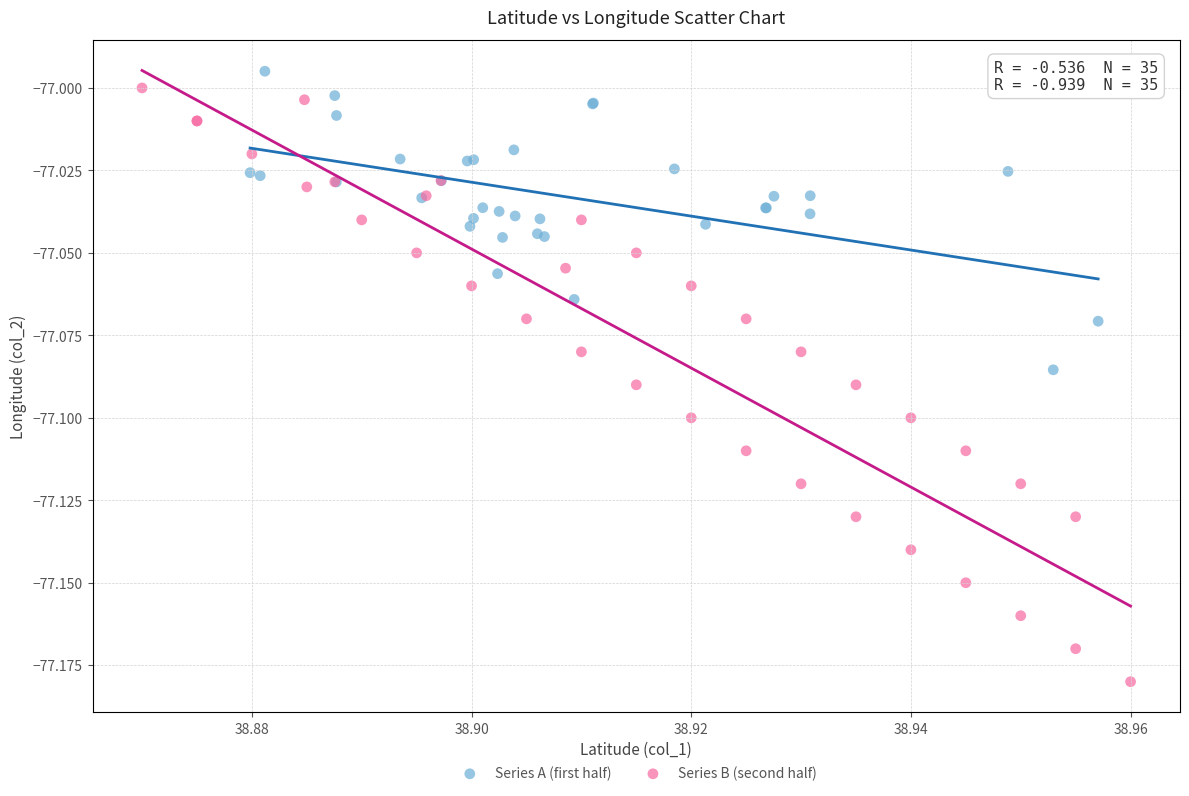

Which series has the widest spread of Y values?

Series B (second half)